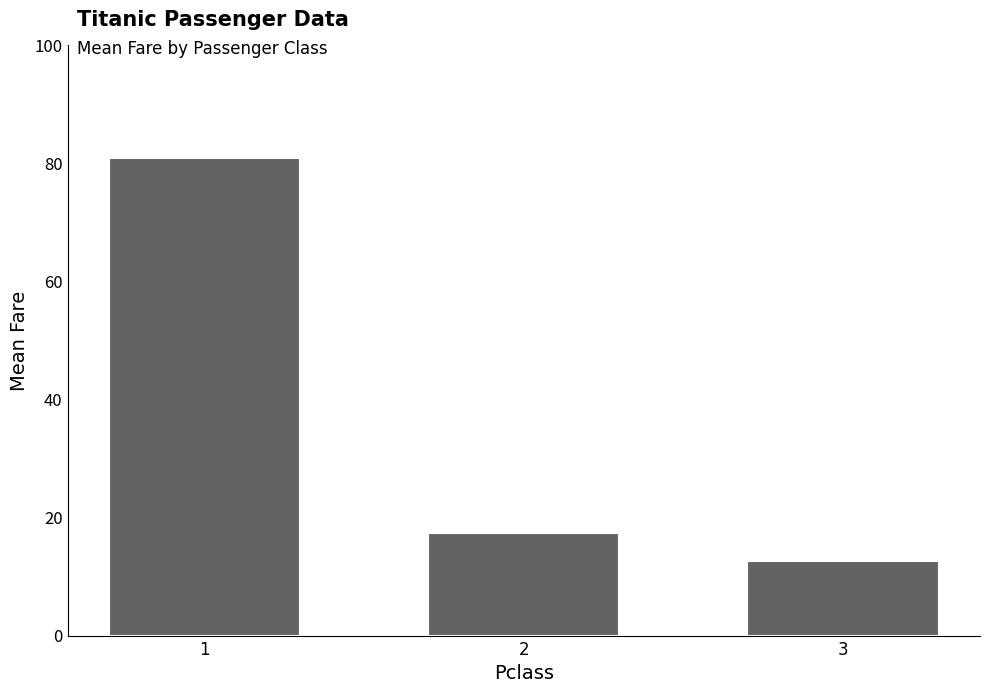

Read the value at 1.

81.0